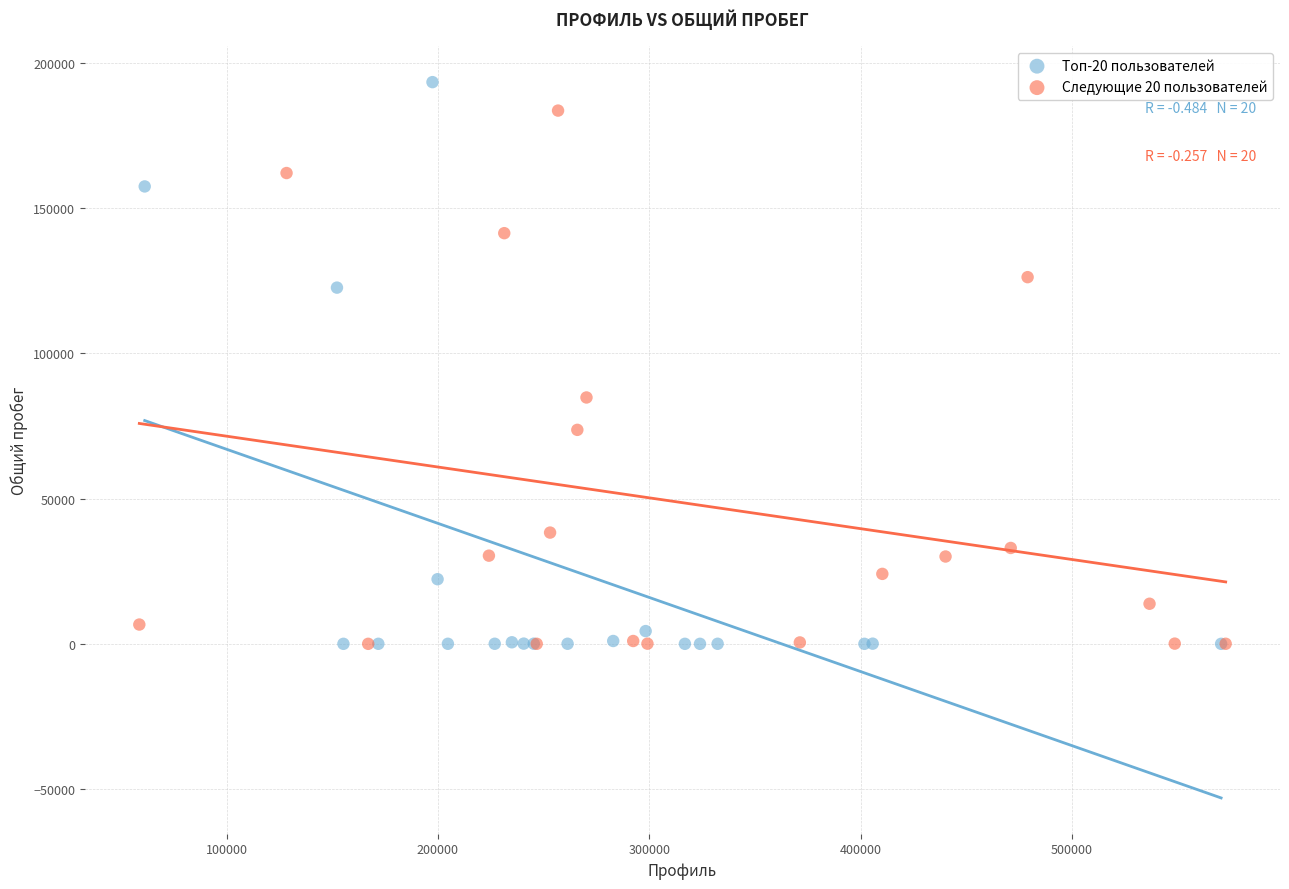

What are all the series names shown in the legend?

Топ-20 пользователей, Следующие 20 пользователей